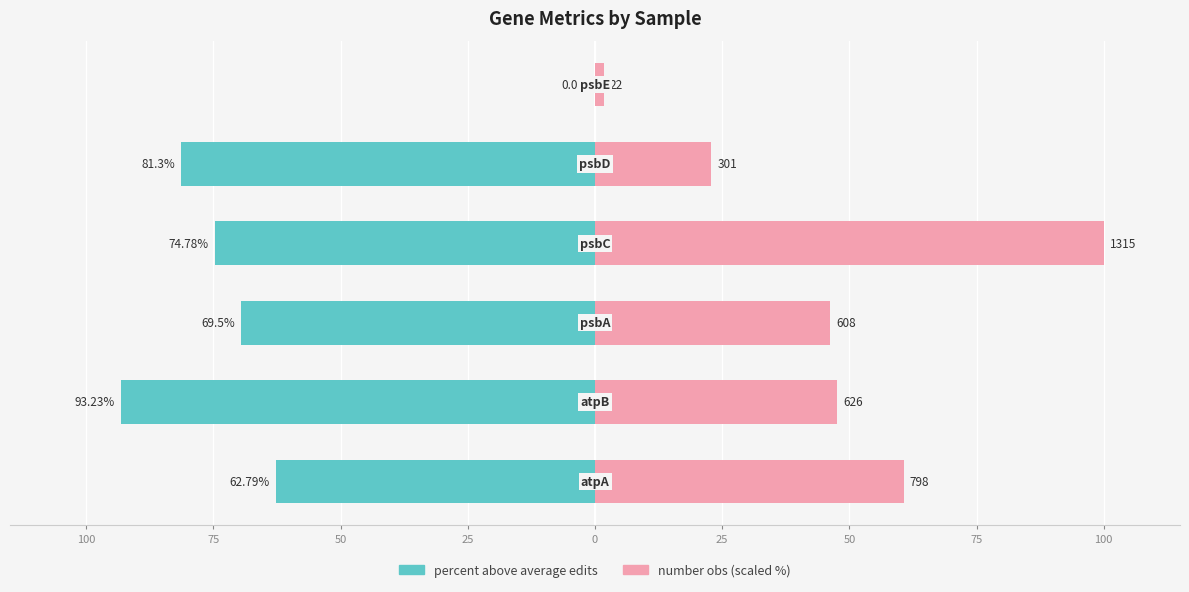

What is the difference between the maximum and minimum values in the number obs (scaled %) series?

98.3